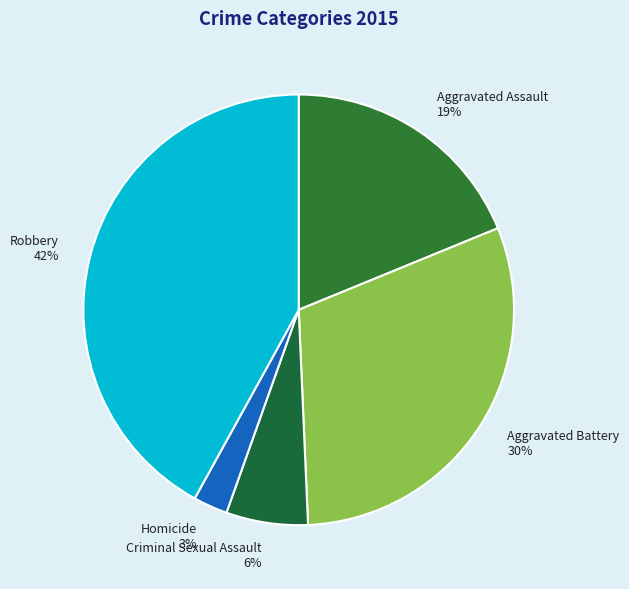

Count the number of slices in the pie.

5